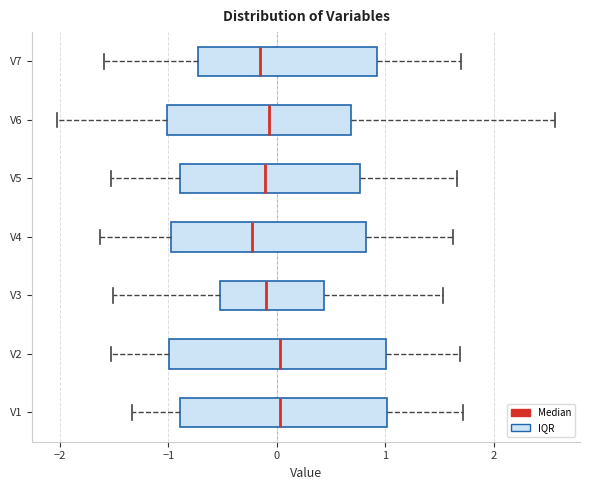

Reading bottom to top, transcribe this box plot: for each box, give where its median line is, the range the box spans, and where its two whiskers end, as read against the x-axis. The values are not printed on the chart, so give them approximately, as read against the axis.

V1: median 0.0, box -0.9 to 1.0, whiskers -1.3 to 1.7
V2: median 0.0, box -1.0 to 1.0, whiskers -1.5 to 1.7
V3: median -0.1, box -0.5 to 0.4, whiskers -1.5 to 1.5
V4: median -0.2, box -1.0 to 0.8, whiskers -1.6 to 1.6
V5: median -0.1, box -0.9 to 0.8, whiskers -1.5 to 1.7
V6: median -0.1, box -1.0 to 0.7, whiskers -2.0 to 2.6
V7: median -0.2, box -0.7 to 0.9, whiskers -1.6 to 1.7